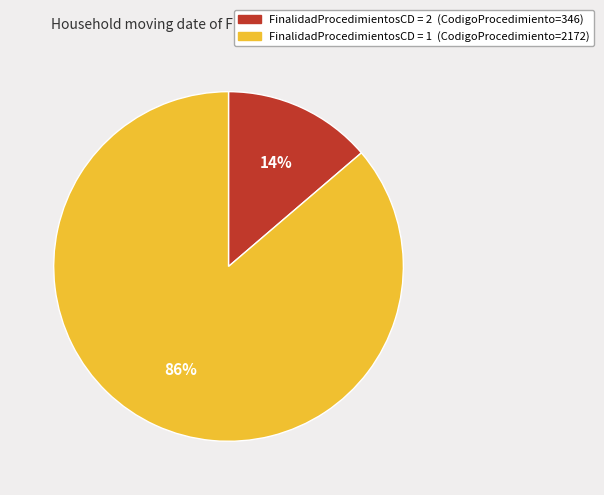

Does any single category account for the majority?

Yes